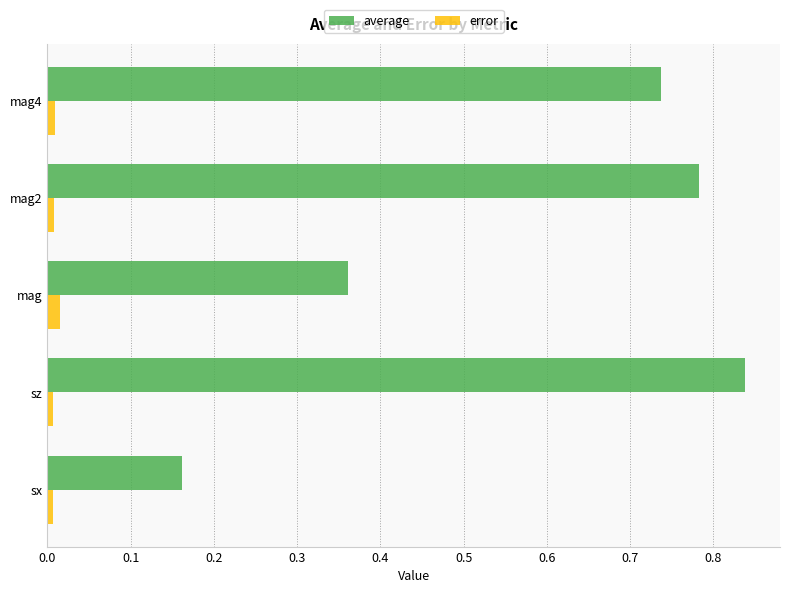

Which series has the widest spread of values?

average